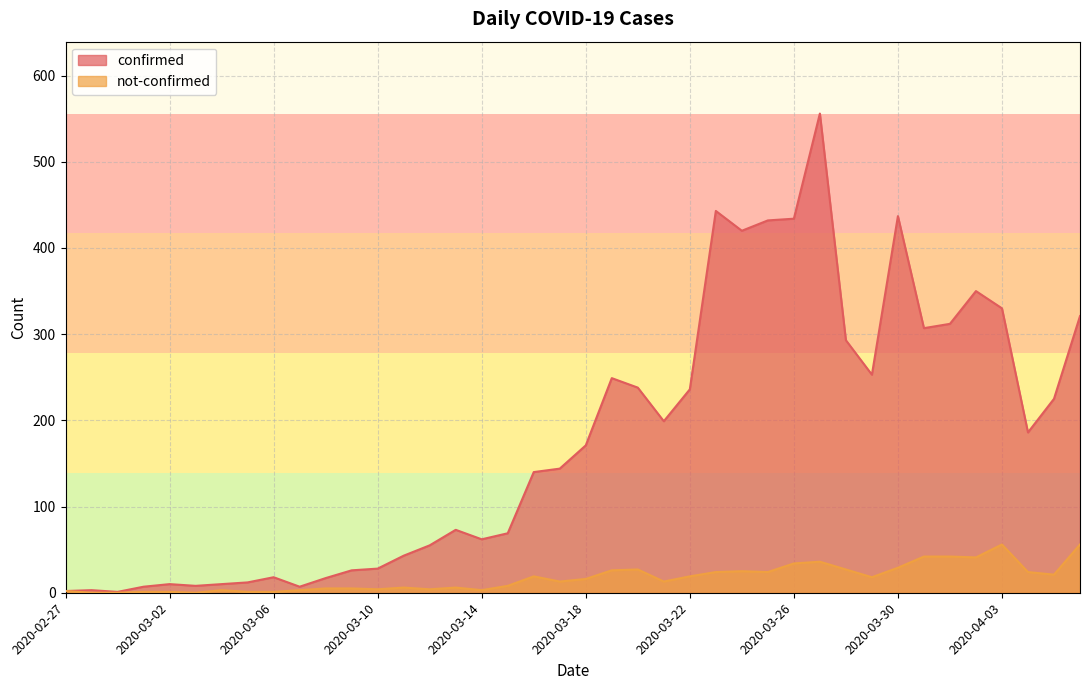

What is the difference between the maximum and second lowest values in the confirmed series?

554